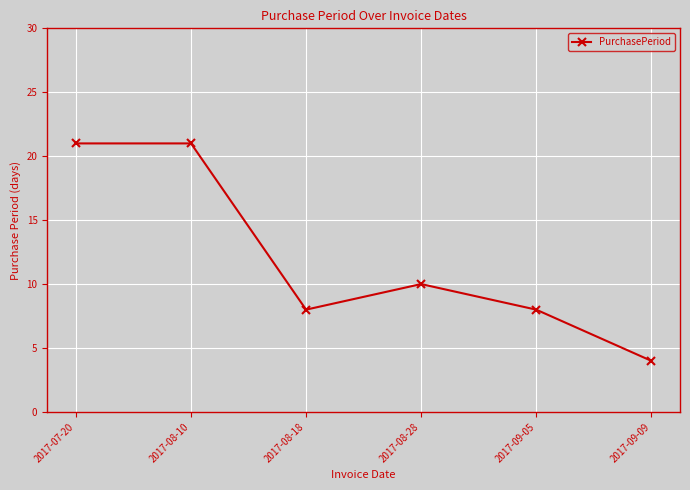

How many values are below 10?

3